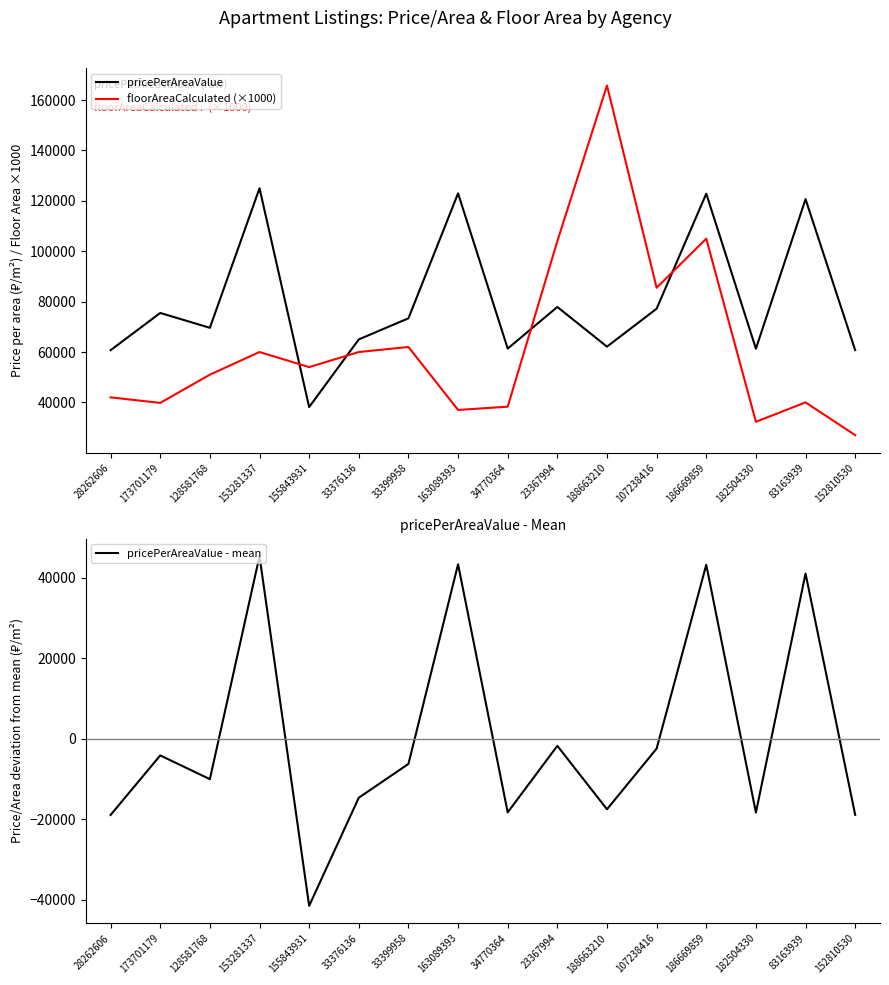

What is the minimum value shown in the chart?

-41506.7